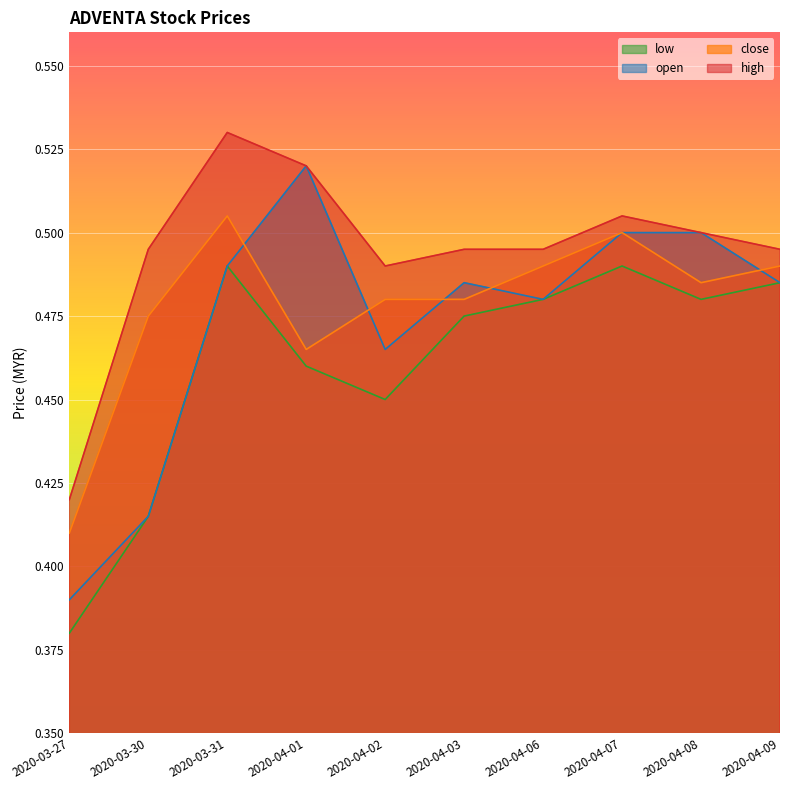

Reading left to right, transcribe all the data shown in this chart.

open: 2020-03-27=0.4	2020-03-30=0.4	2020-03-31=0.5	2020-04-01=0.5	2020-04-02=0.5	2020-04-03=0.5	2020-04-06=0.5	2020-04-07=0.5	2020-04-08=0.5	2020-04-09=0.5
high: 2020-03-27=0.4	2020-03-30=0.5	2020-03-31=0.5	2020-04-01=0.5	2020-04-02=0.5	2020-04-03=0.5	2020-04-06=0.5	2020-04-07=0.5	2020-04-08=0.5	2020-04-09=0.5
low: 2020-03-27=0.4	2020-03-30=0.4	2020-03-31=0.5	2020-04-01=0.5	2020-04-02=0.5	2020-04-03=0.5	2020-04-06=0.5	2020-04-07=0.5	2020-04-08=0.5	2020-04-09=0.5
close: 2020-03-27=0.4	2020-03-30=0.5	2020-03-31=0.5	2020-04-01=0.5	2020-04-02=0.5	2020-04-03=0.5	2020-04-06=0.5	2020-04-07=0.5	2020-04-08=0.5	2020-04-09=0.5